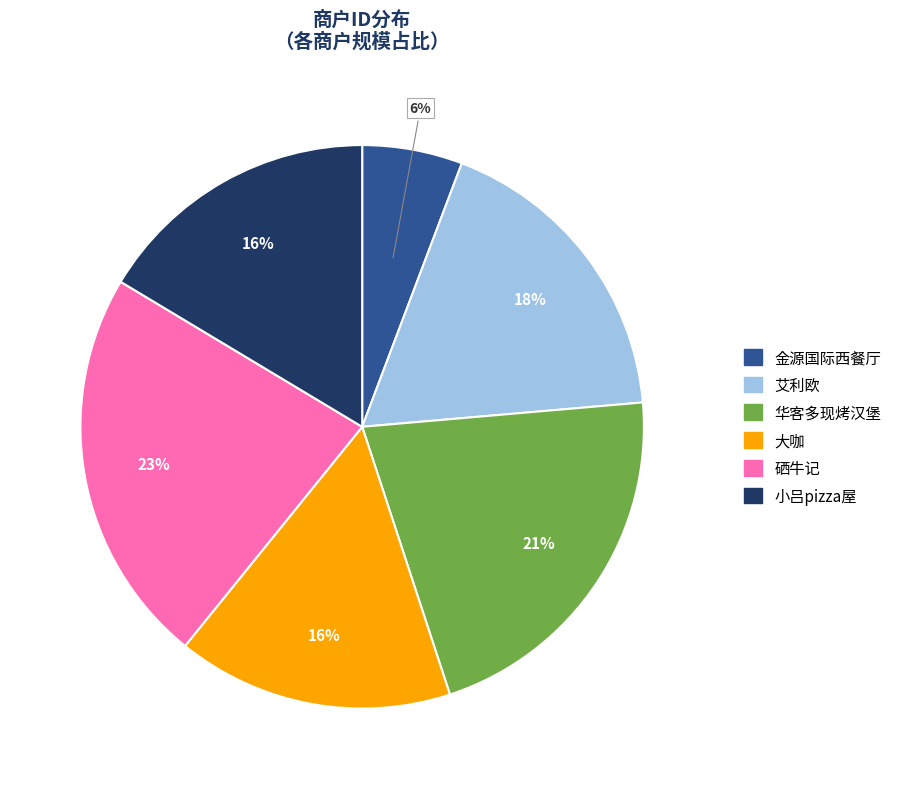

What percentage is the 小吕pizza屋 slice, to the nearest percent?

16%